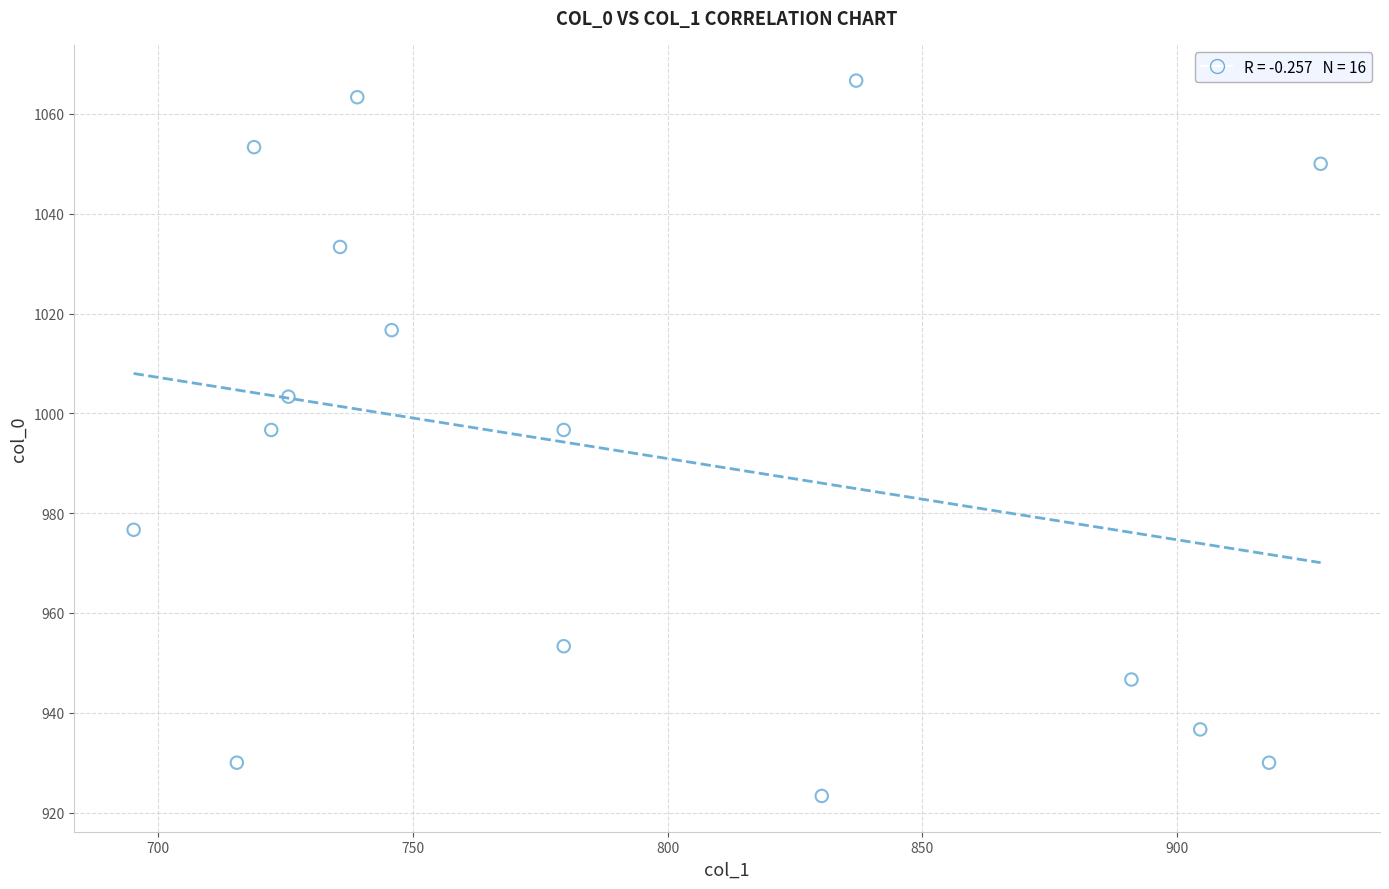

What is the range of X values (max minus min)?

232.9